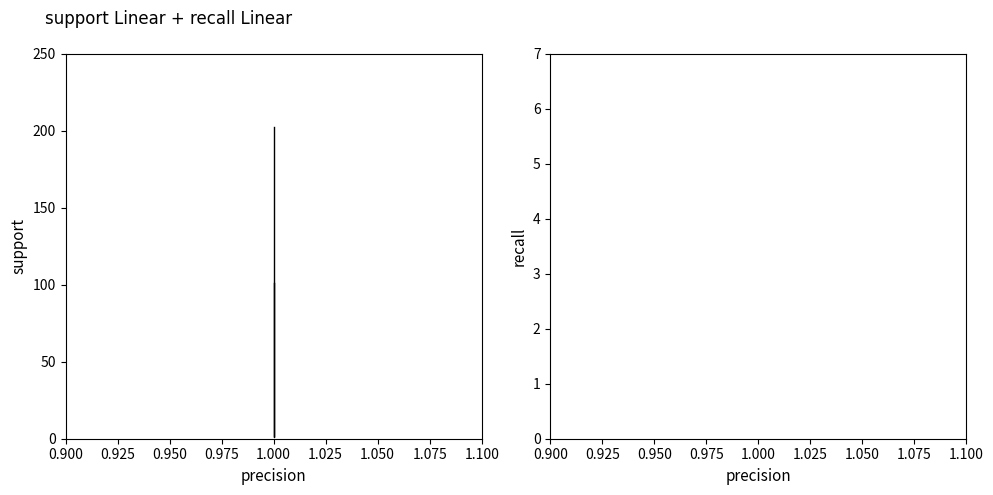

True or false: support and recall intersect in this chart.

False